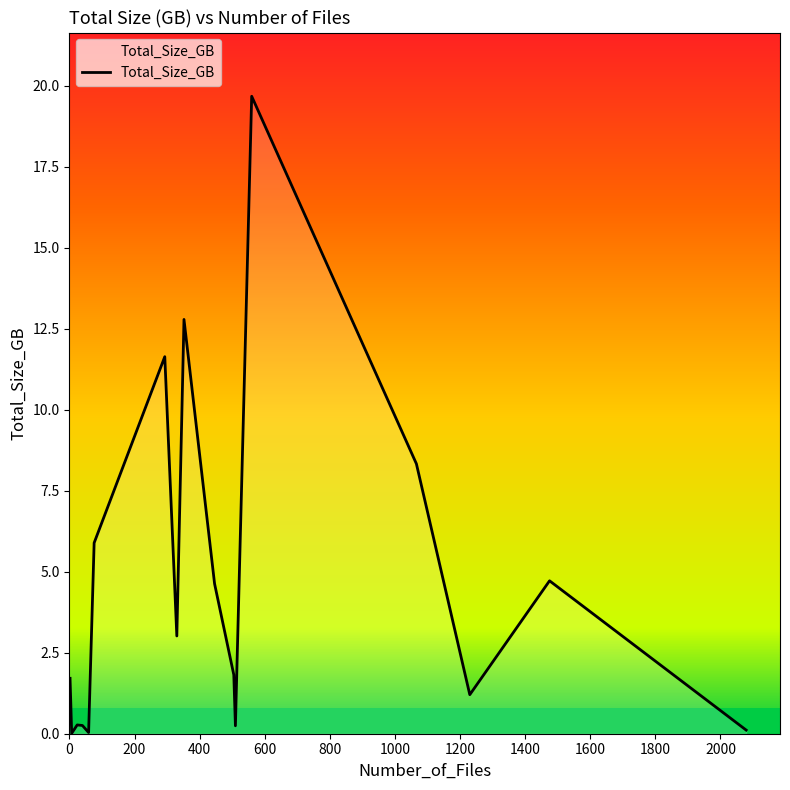

What is the sum of all values?

76.3